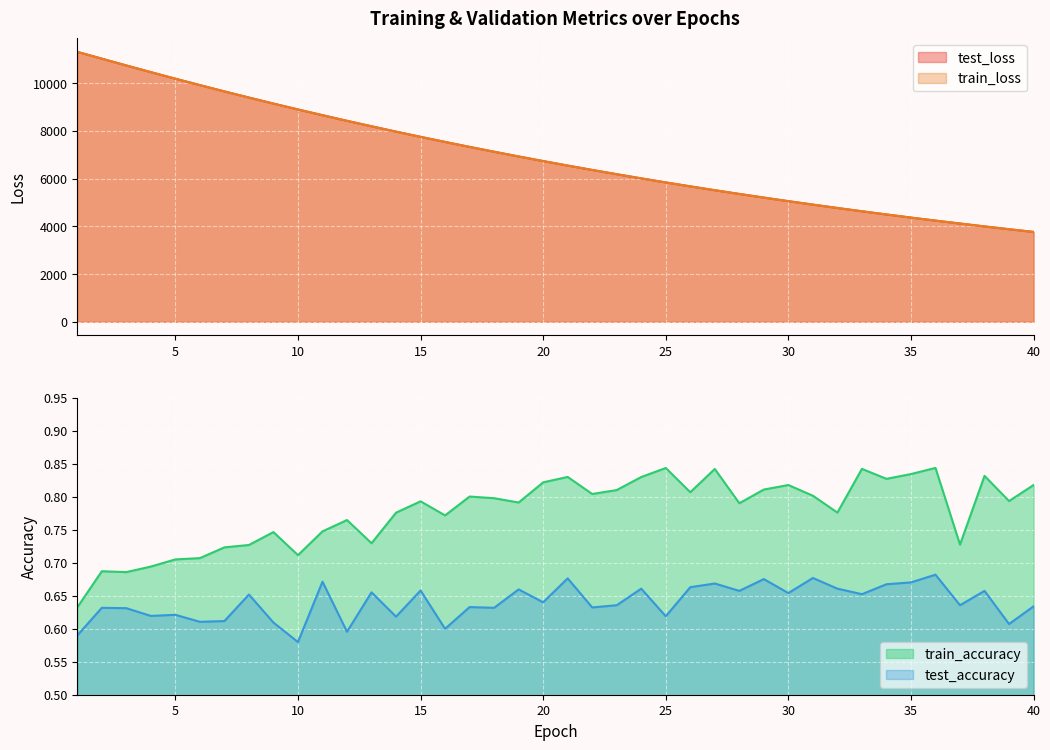

What is the average value of the test_loss series?

6960.3